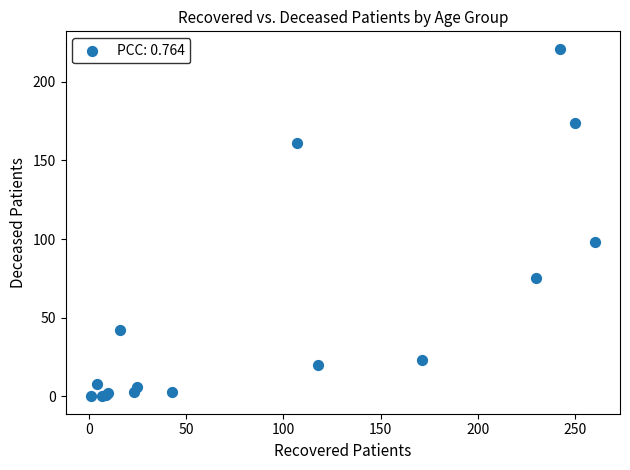

What Y value in the scatter plot is closest to 110?

98